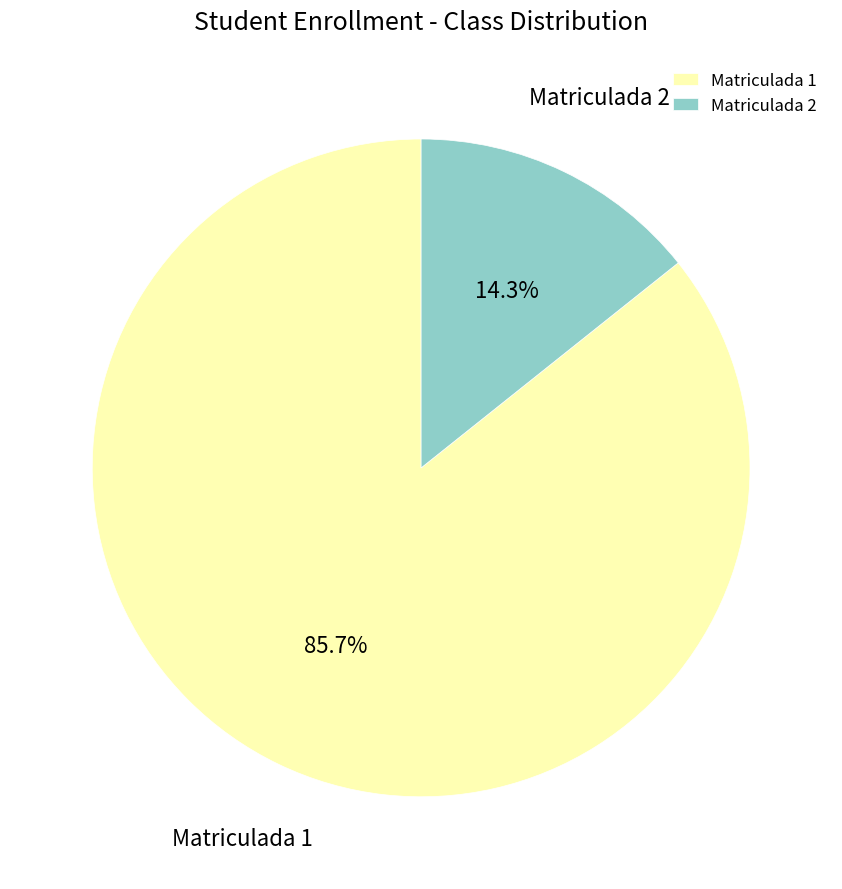

Which category has the biggest portion of the pie?

Matriculada 1